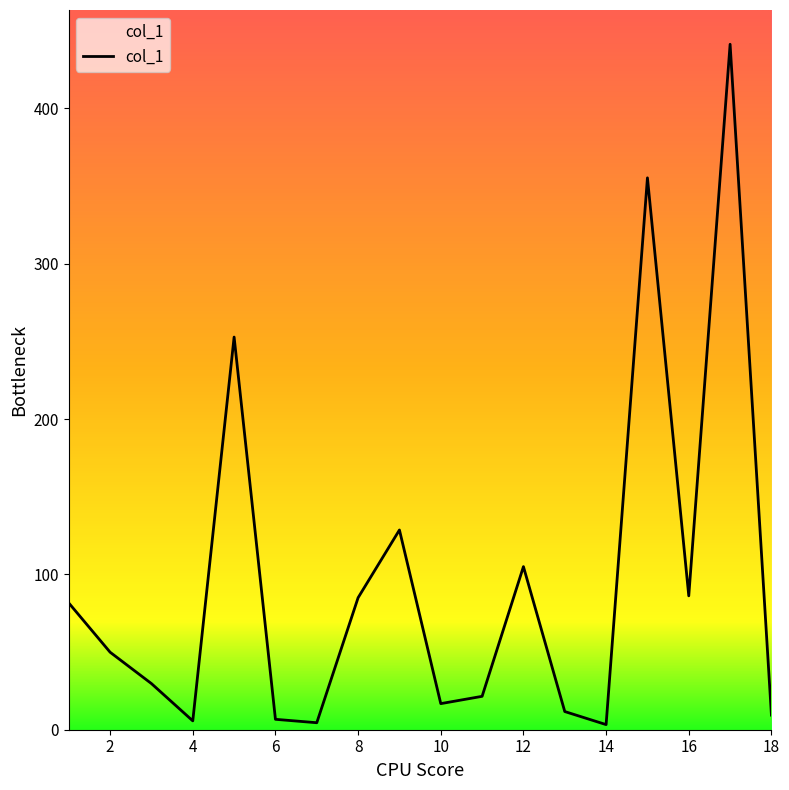

How many lines are shown in the chart?

1